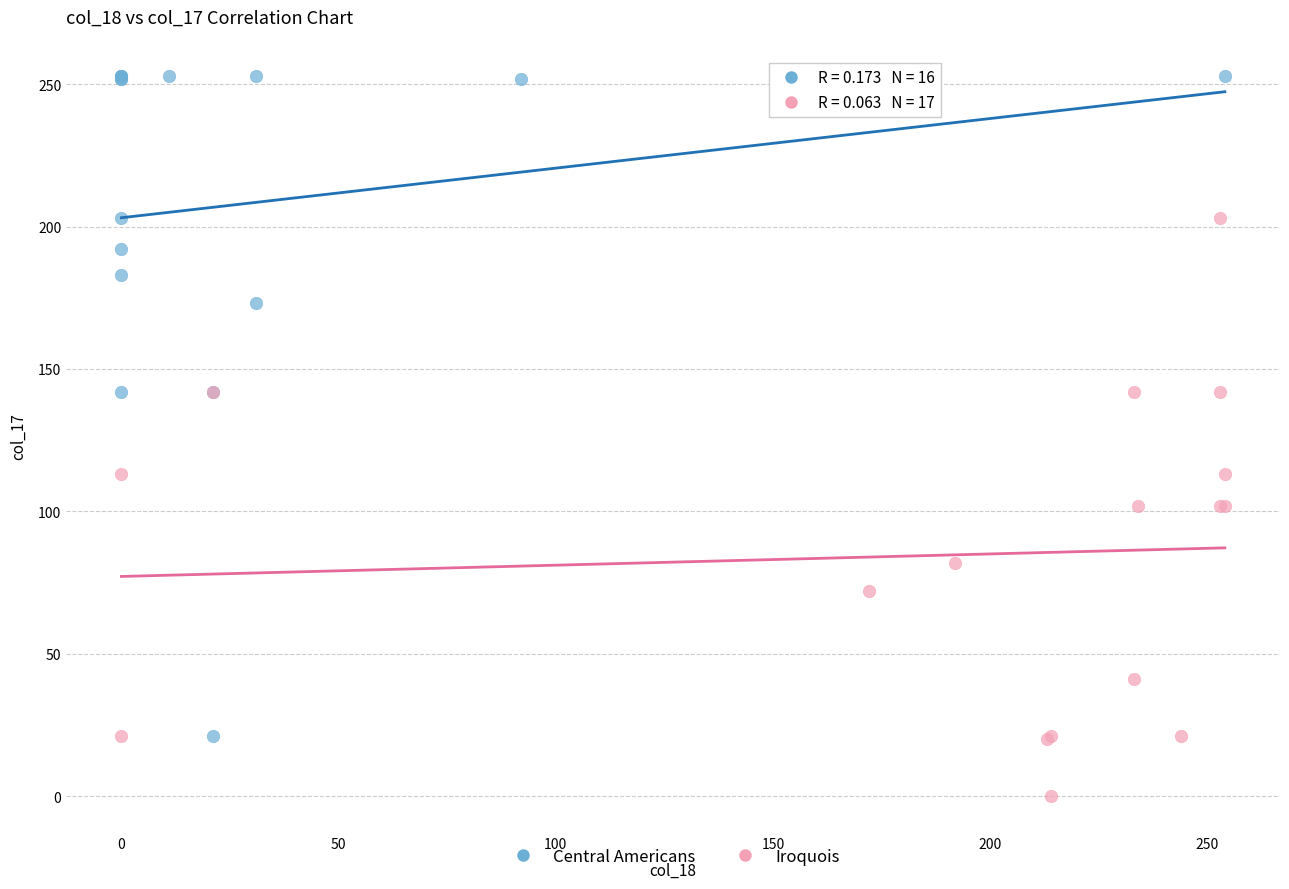

Which series contains the highest Y value?

Central Americans